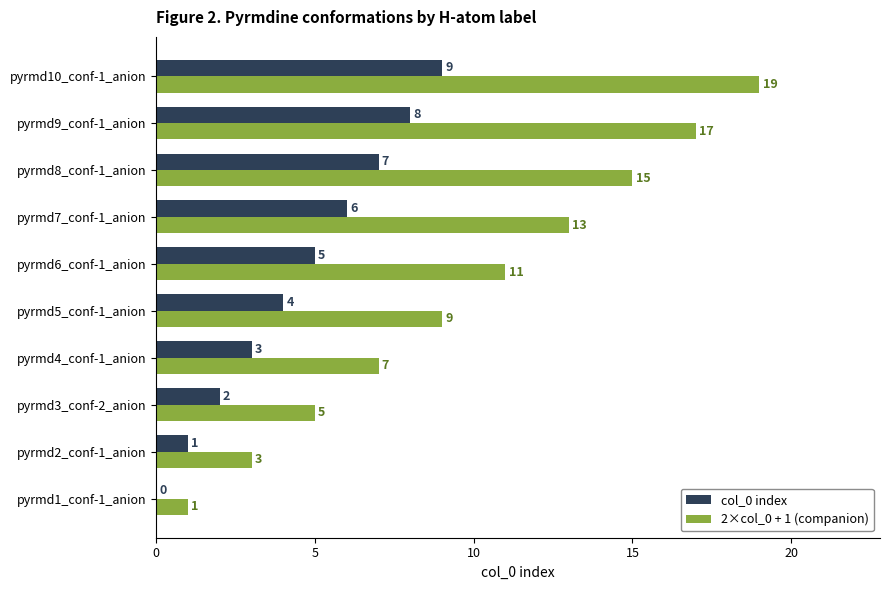

What is the sum of the 2×col_0 + 1 (companion) values at pyrmd3_conf-2_anion and pyrmd7_conf-1_anion?

18